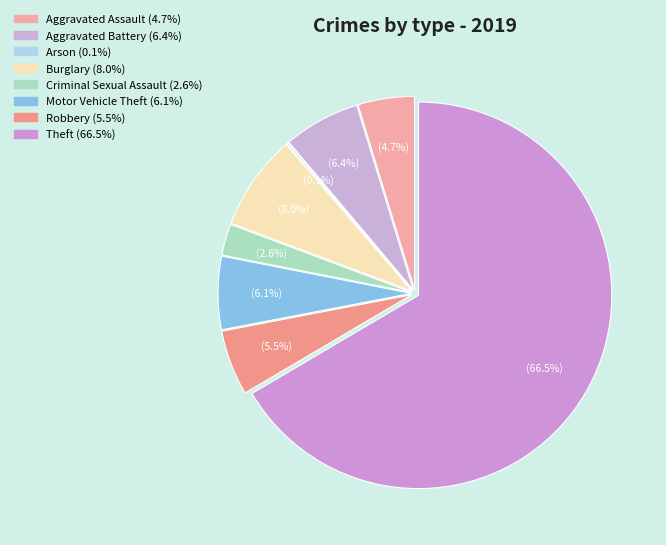

Which category accounts for the majority?

Theft